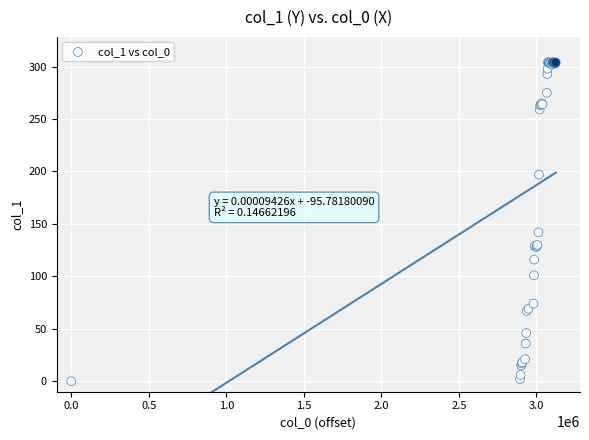

What Y value in the scatter plot is closest to 152?

142